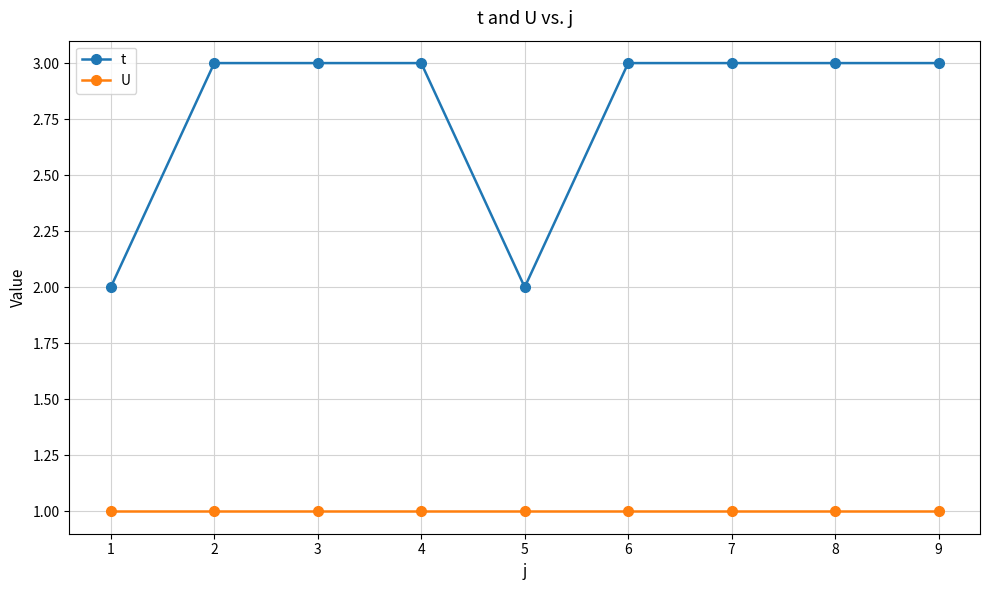

What is the value of the U point at the 4th from the left?

1